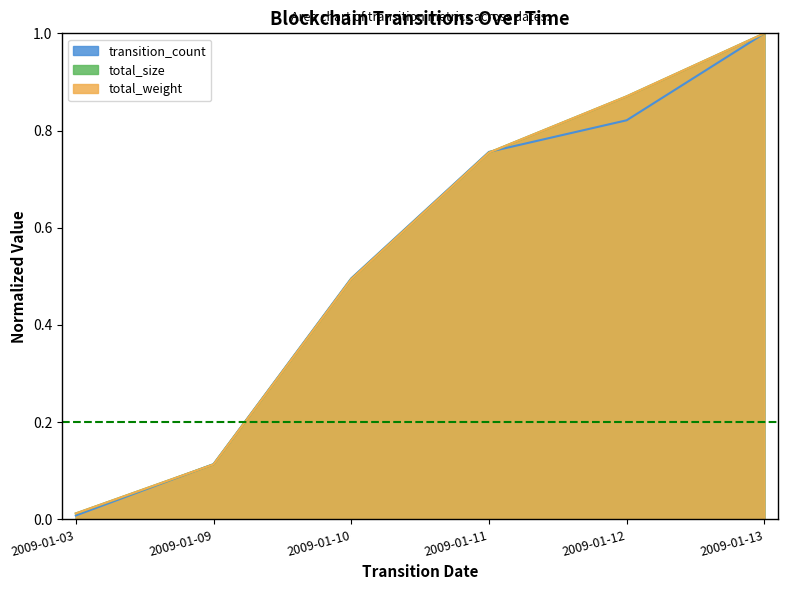

True or false: total_weight has a value of 0.2 at 2009-01-10.

False